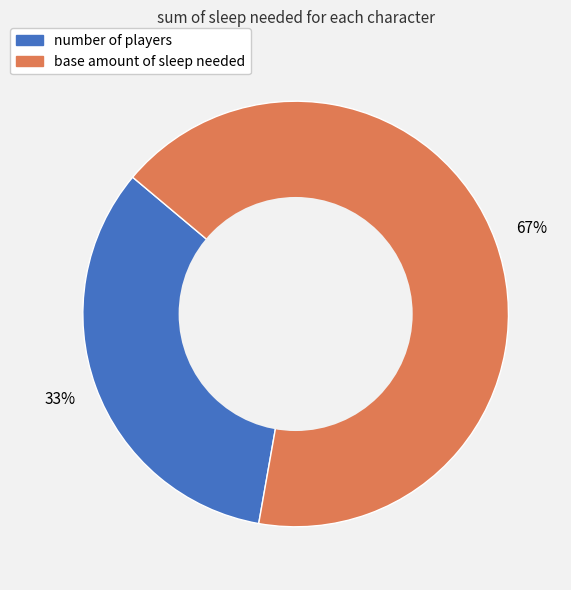

What percentage is the base amount of sleep needed slice, to the nearest percent?

67%